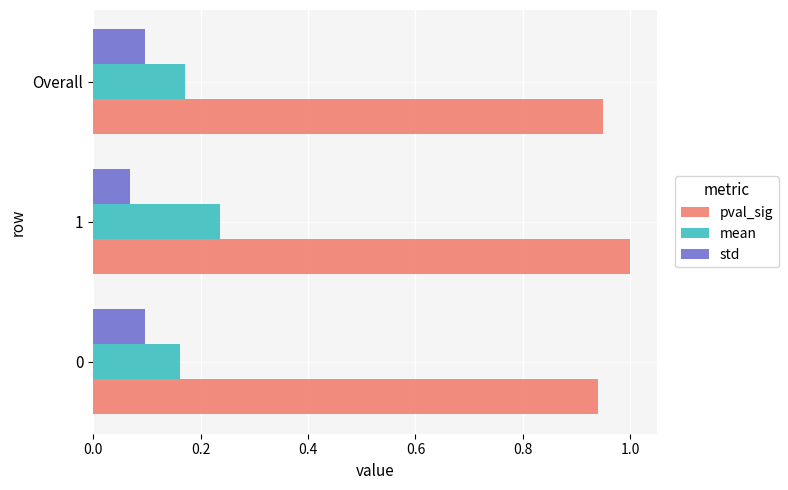

Which series has the largest total across all categories?

pval_sig